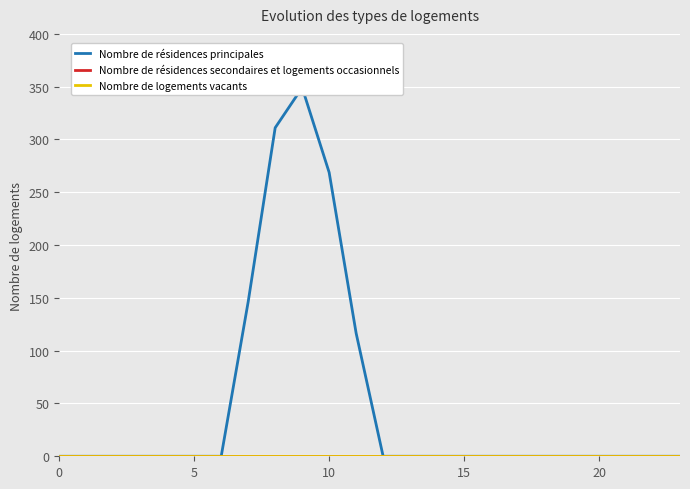

Rank the series by their maximum value, from lowest to highest.

Nombre de résidences secondaires et logements occasionnels, Nombre de logements vacants, Nombre de résidences principales